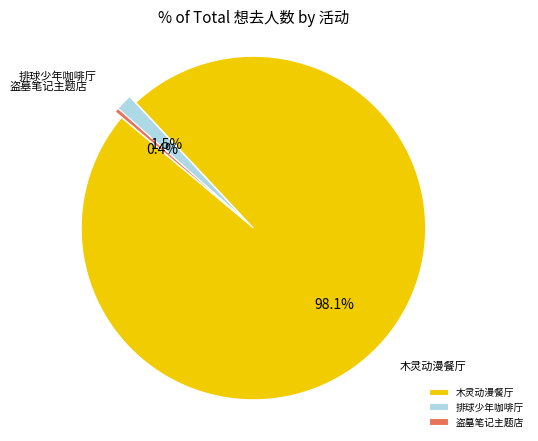

Between 排球少年咖啡厅 and 盗墓笔记主题店, which is larger?

排球少年咖啡厅